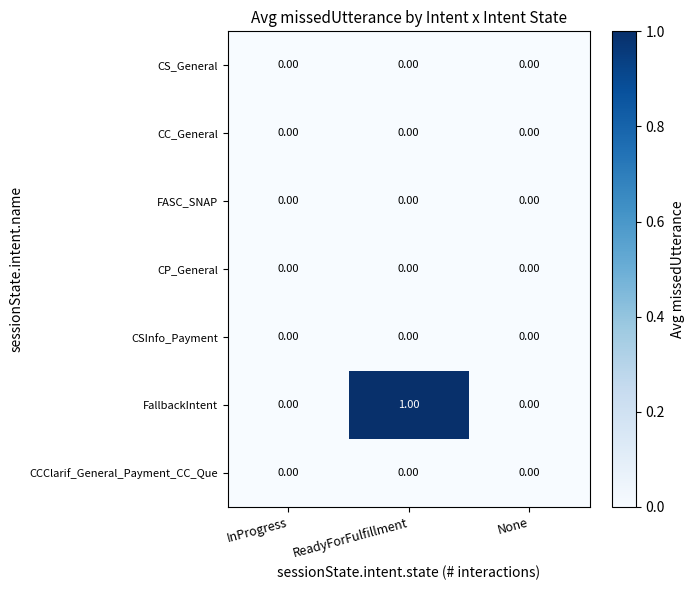

Which series has the widest spread of values?

FallbackIntent